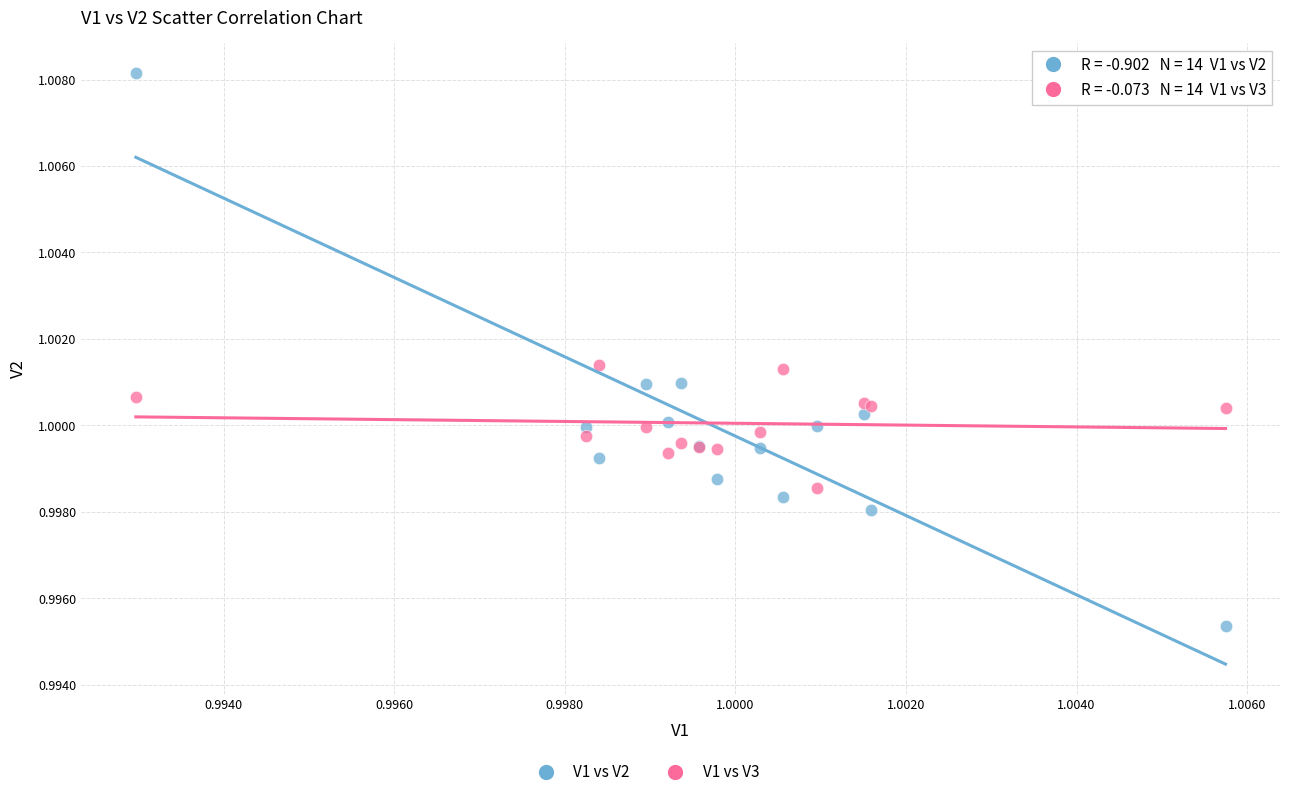

Which series has the largest Y range (max minus min)?

V1 vs V2